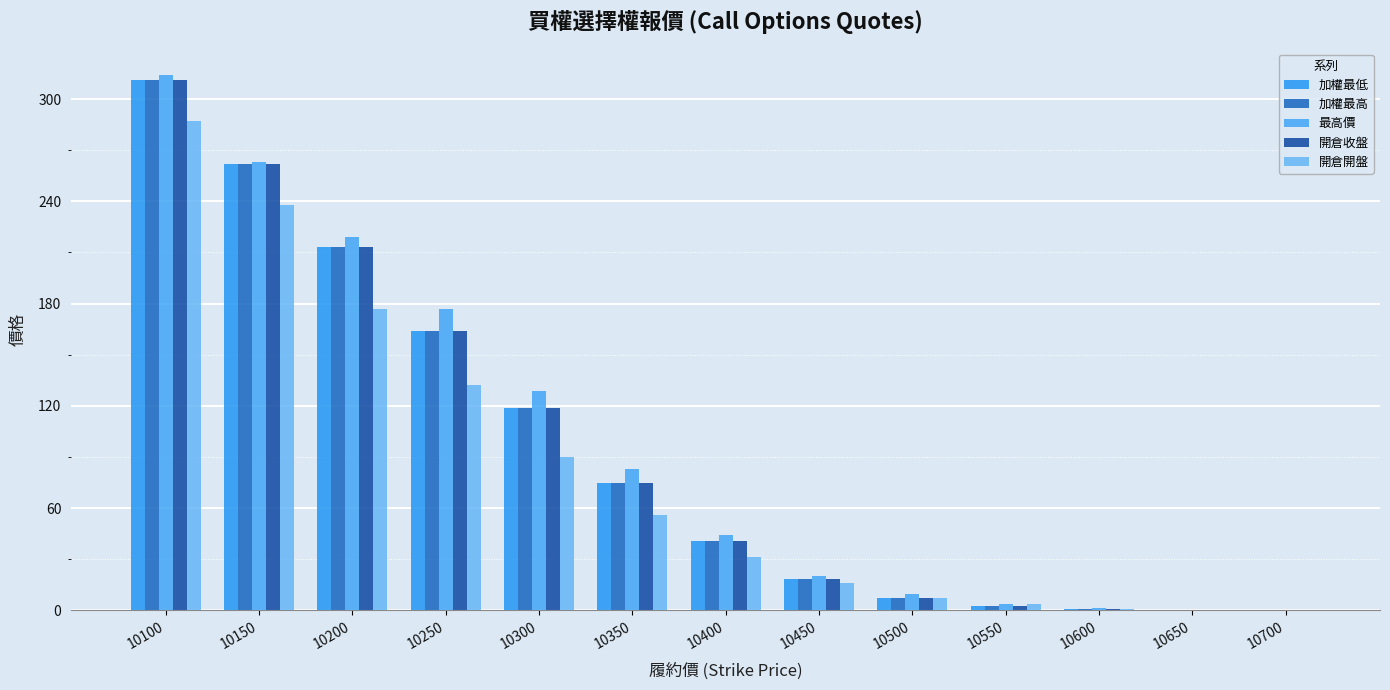

Count the number of categories in the chart.

13